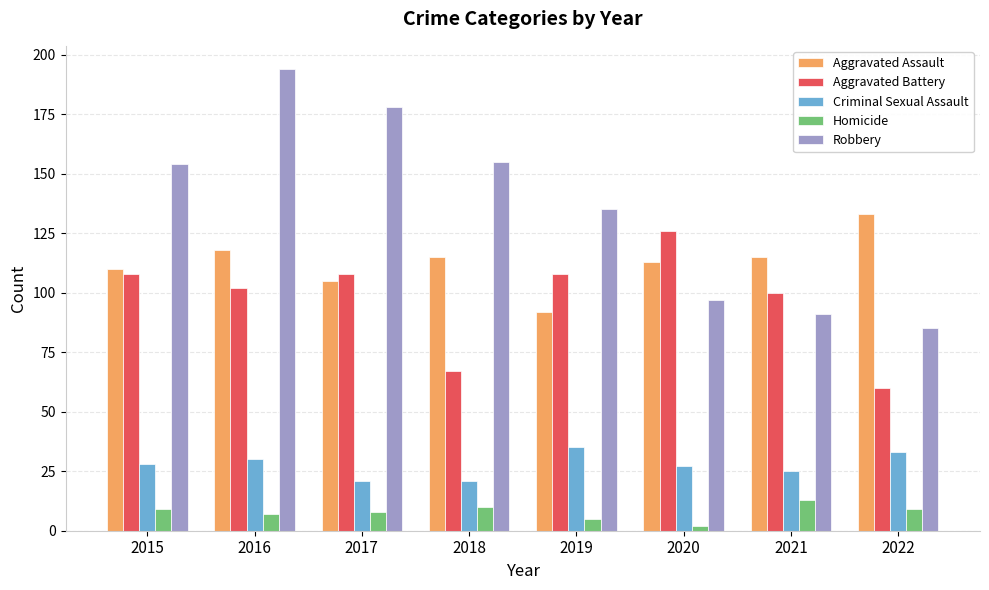

Which series has the largest range (max minus min)?

Robbery